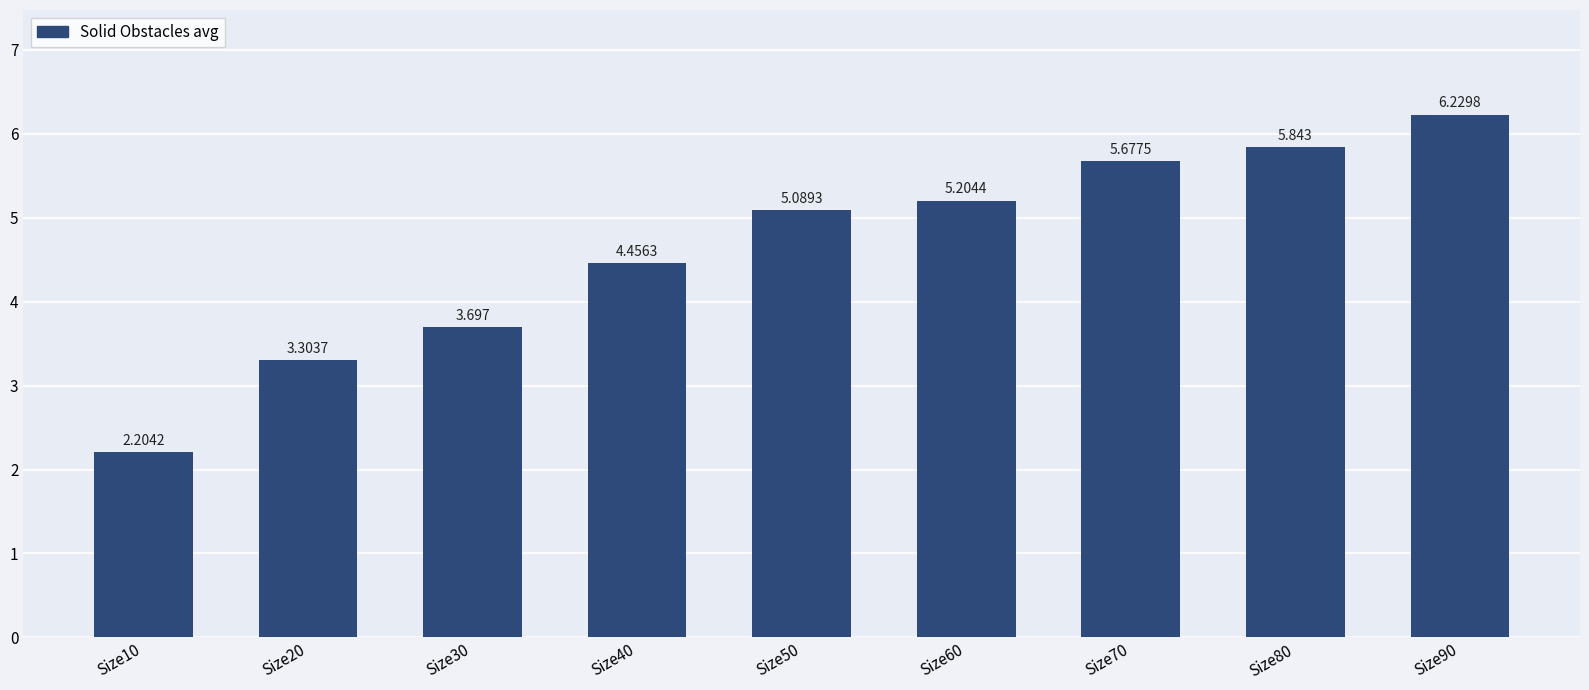

What is the sum of all values?

41.7